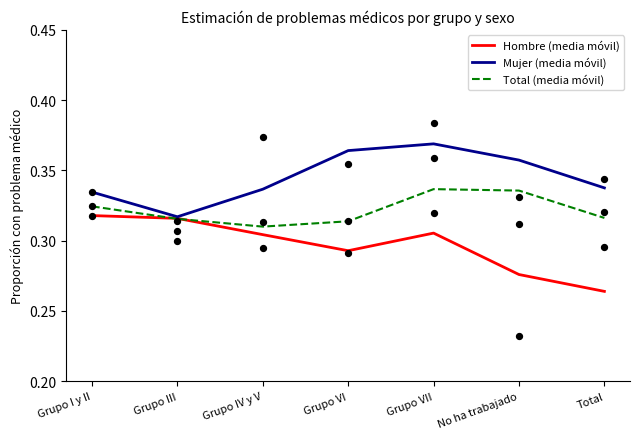

Is the value of Mujer (media móvil) at Grupo III greater than the value of Hombre (media móvil) at Grupo VI?

Yes